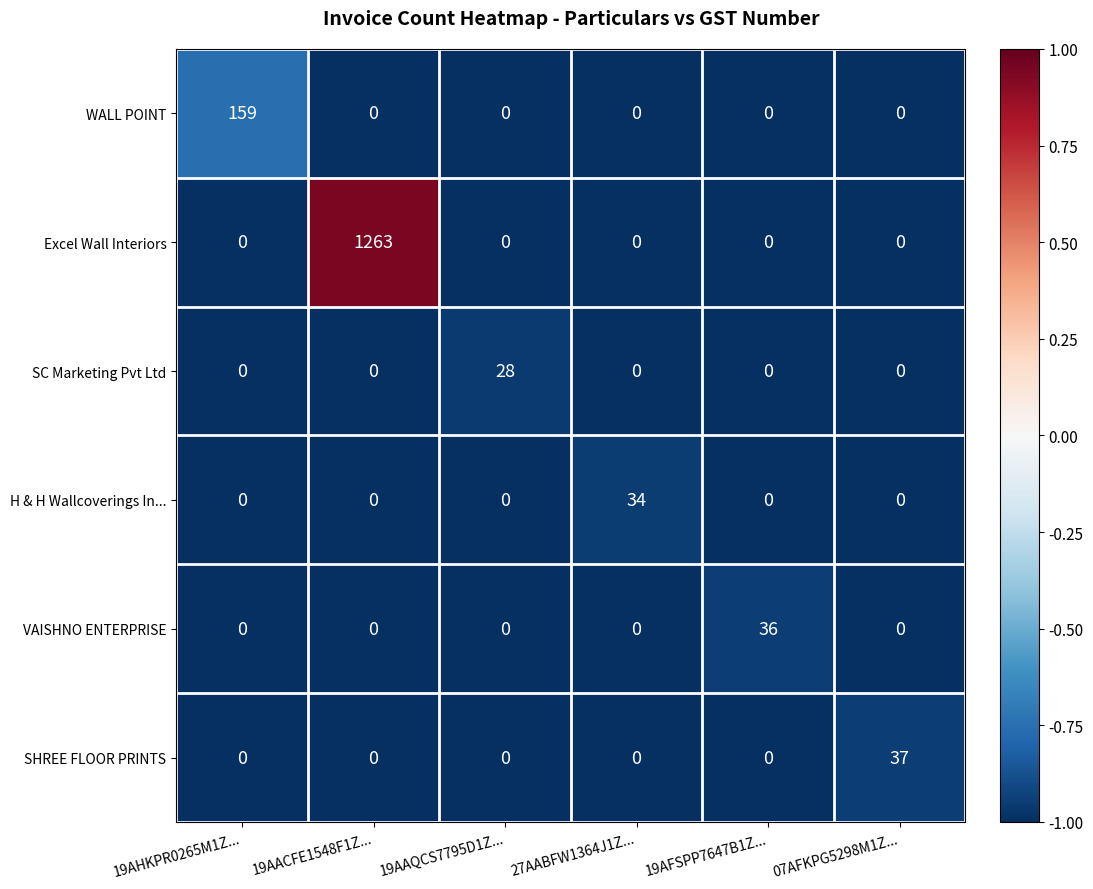

What is the maximum value shown in the chart?

1263